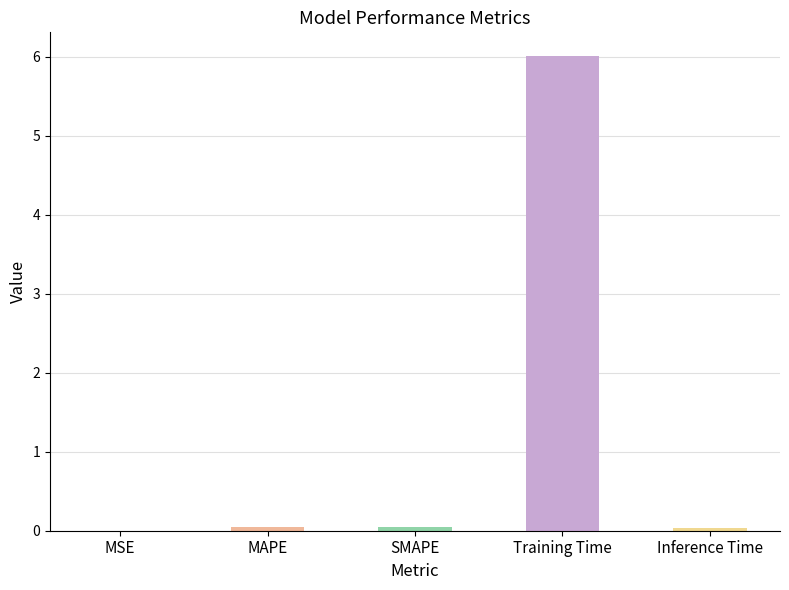

What is the sum of all values?

6.1